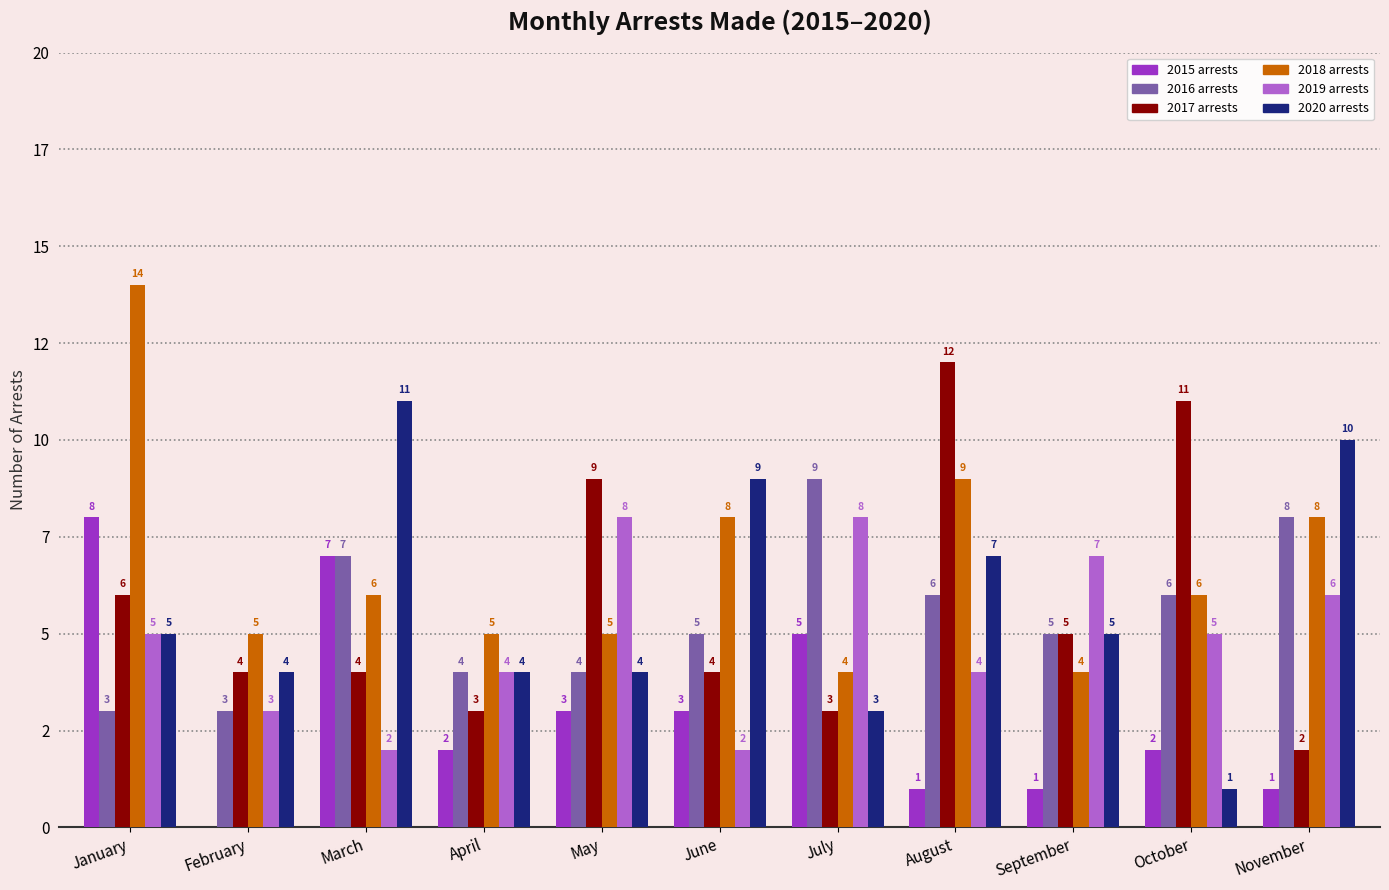

What are all the series names shown in the legend?

2015 arrests, 2016 arrests, 2017 arrests, 2018 arrests, 2019 arrests, 2020 arrests